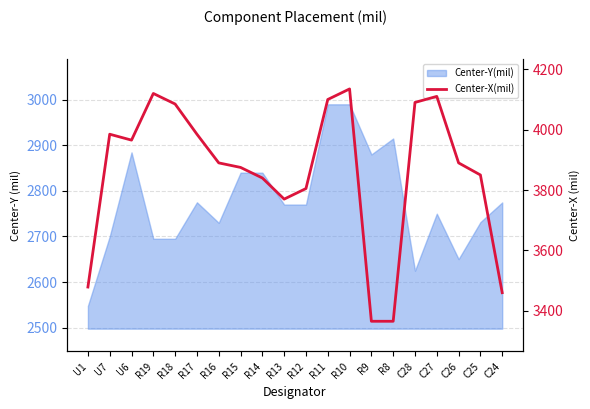

True or false: there are more than 0 points higher than both neighbors.

True